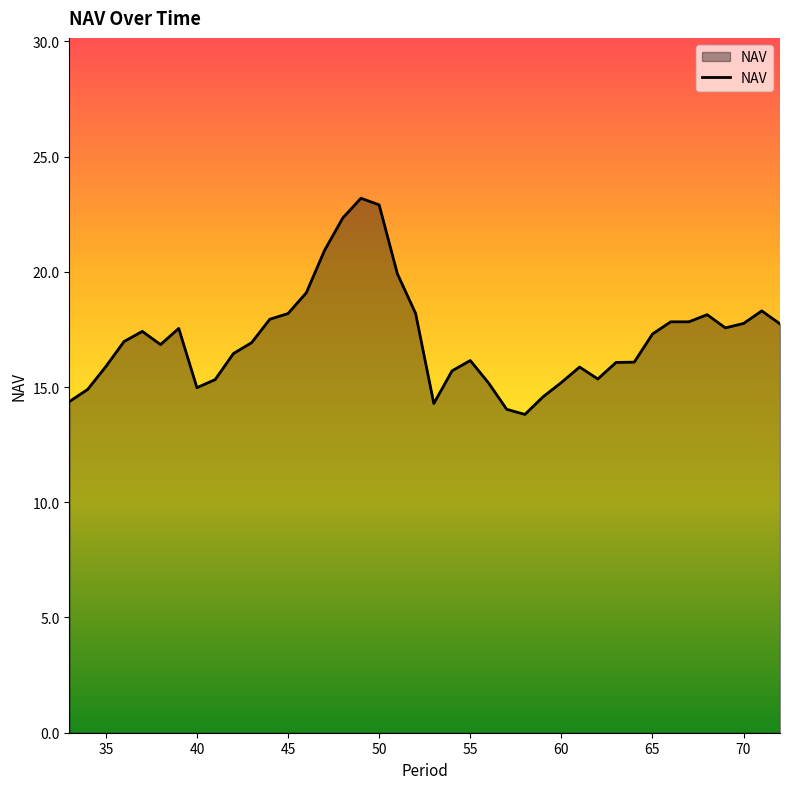

What is the difference between the maximum and minimum values?

9.4